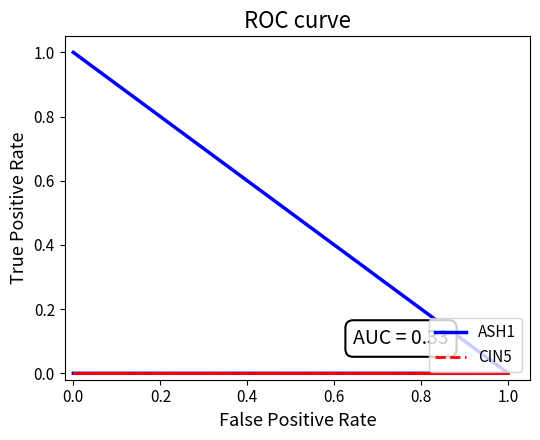

True or false: CIN5 has a value of 0 at 0.0.

True